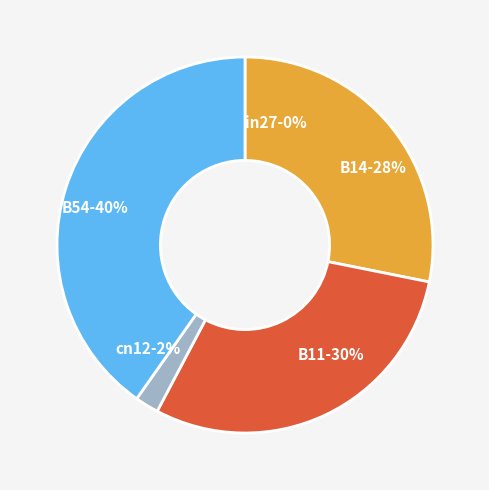

To the nearest percent, what portion does B11 represent?

30%